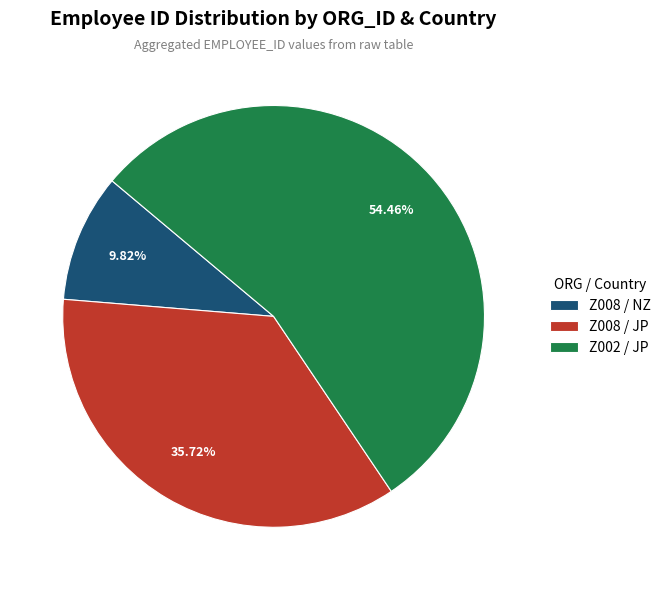

How many segments does this pie chart have?

3